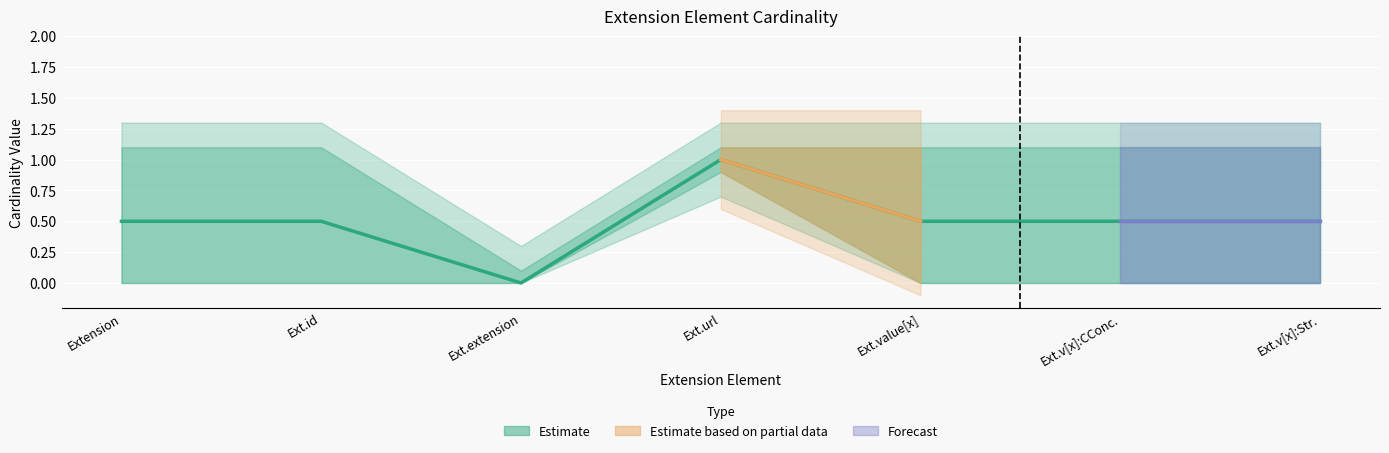

True or false: Max and Min cross at least once.

False